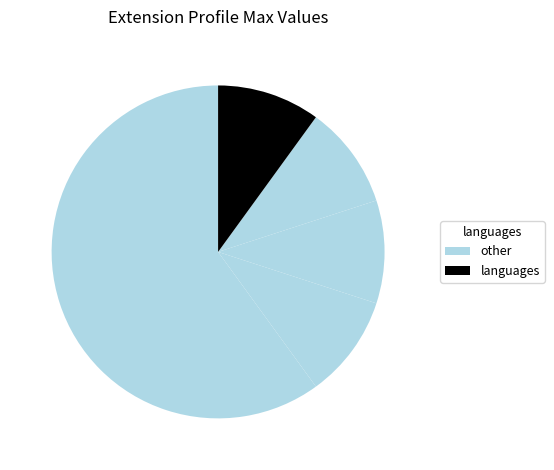

How many segments does this pie chart have?

5